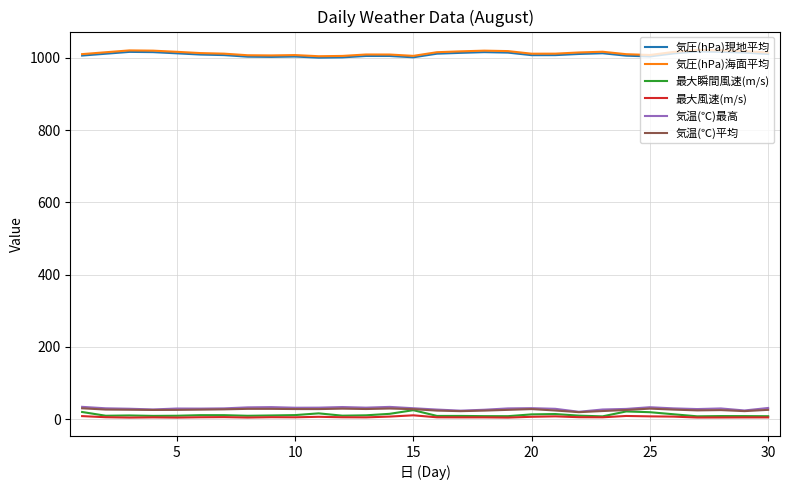

True or false: 気温(℃)平均 and 気圧(hPa)現地平均 cross at least once.

False